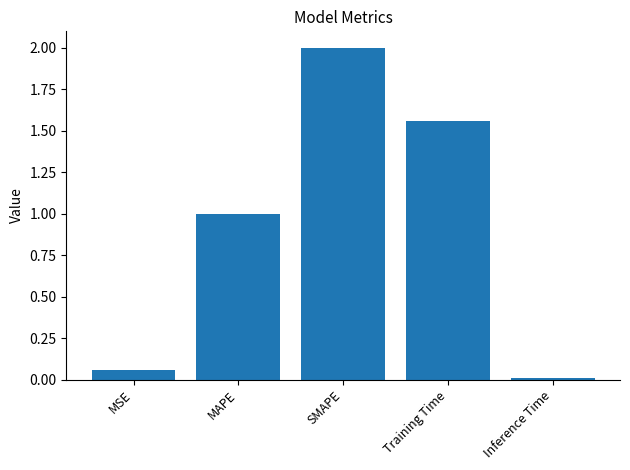

Between Inference Time and SMAPE, which is larger?

SMAPE